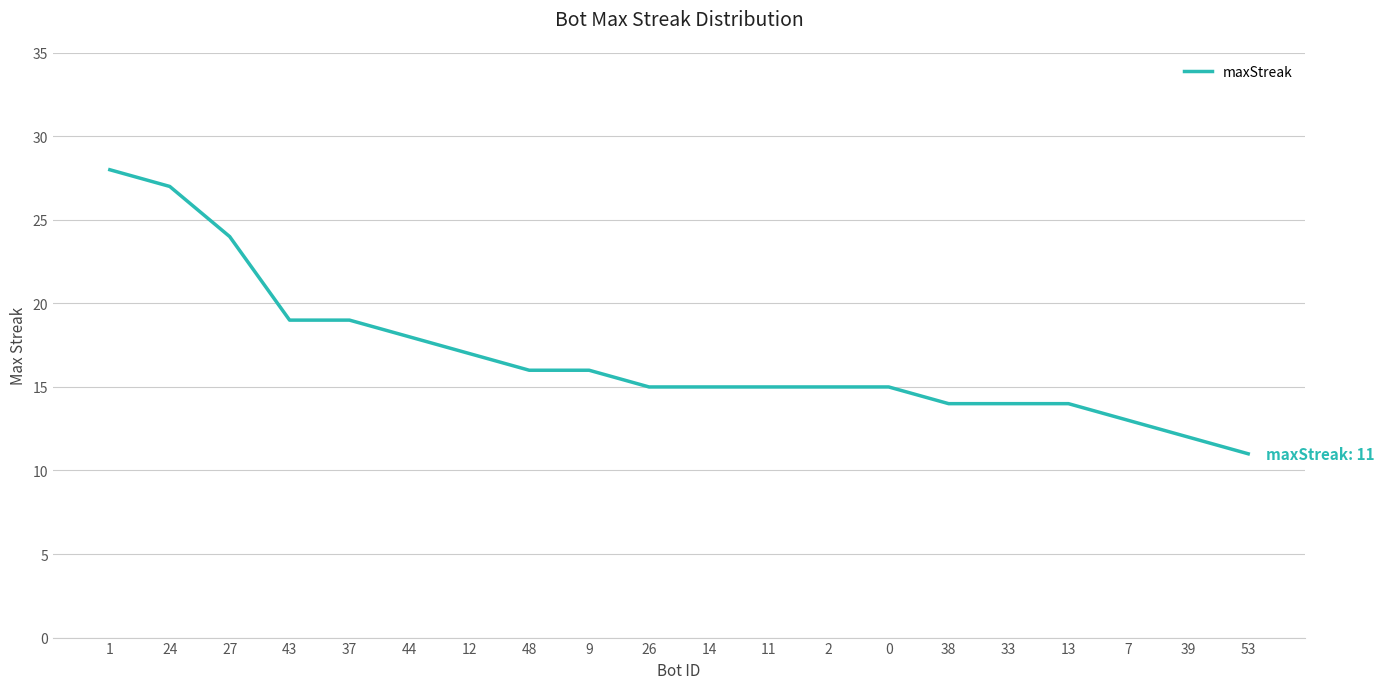

What is the average value?

17